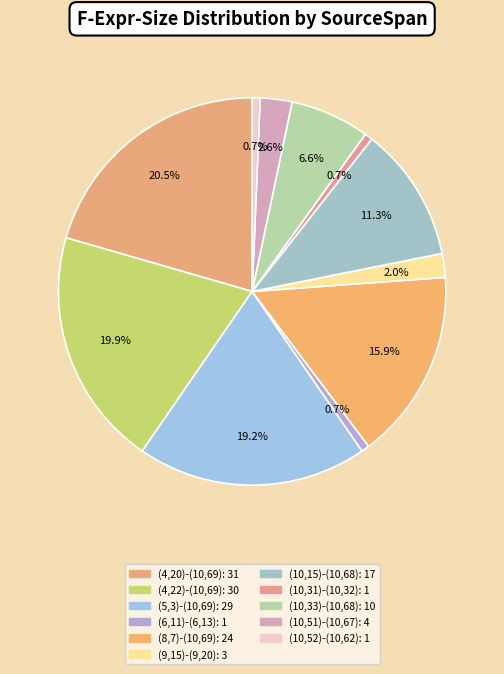

Combined, what portion of the pie is (10,31)-(10,32) and (8,7)-(10,69)?

16.6%